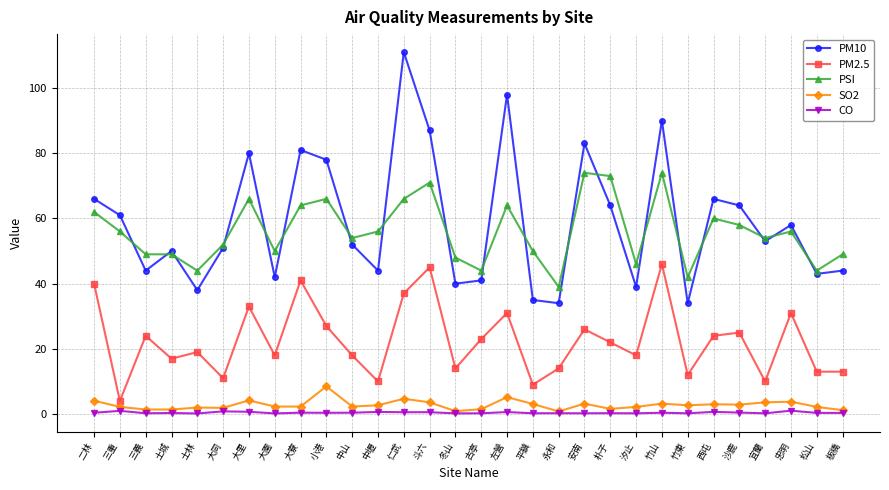

True or false: PM2.5 has a value of 12.0 at 竹東.

True